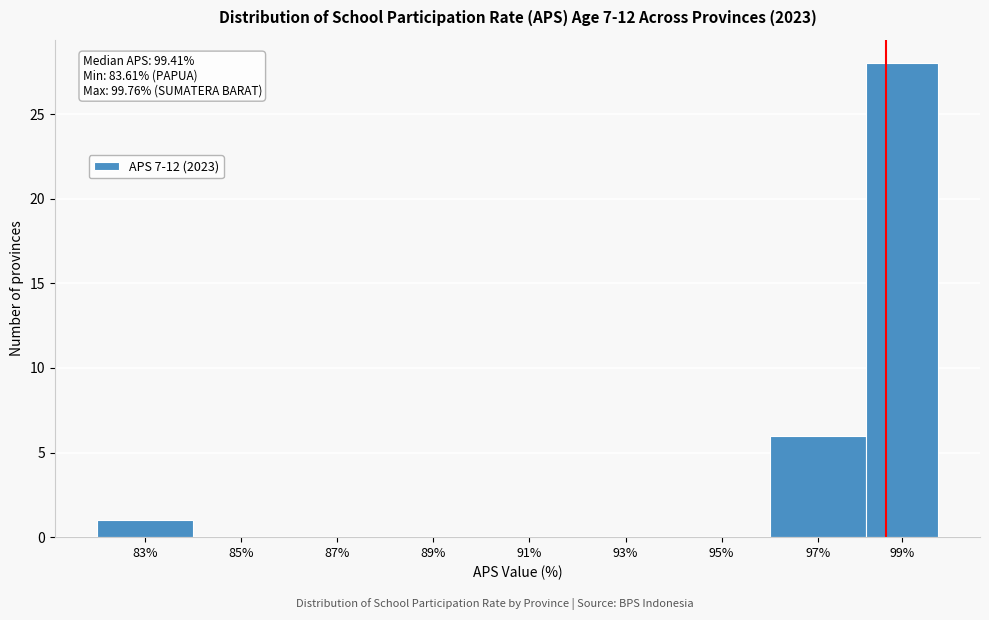

Reading left to right, what are all the values shown in this chart?

83%=1	85%=0	87%=0	89%=0	91%=0	93%=0	95%=0	97%=6	99%=28